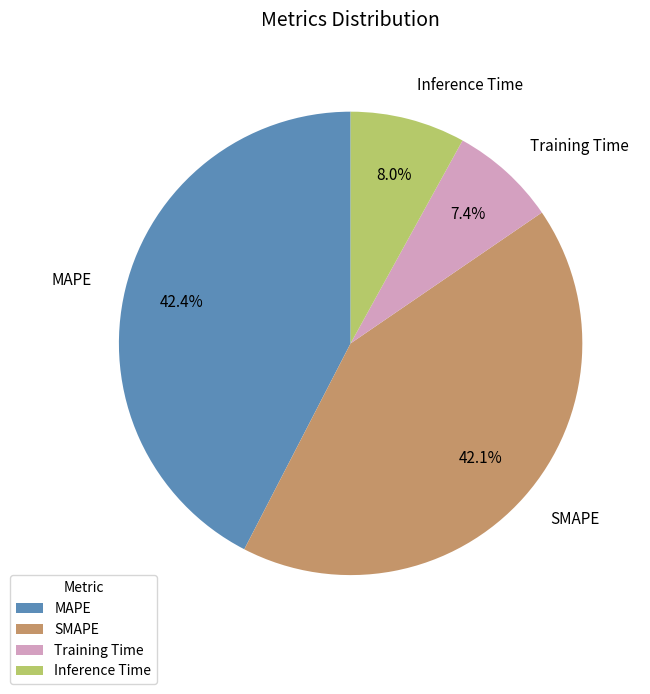

Which category has the smallest portion of the pie?

Training Time